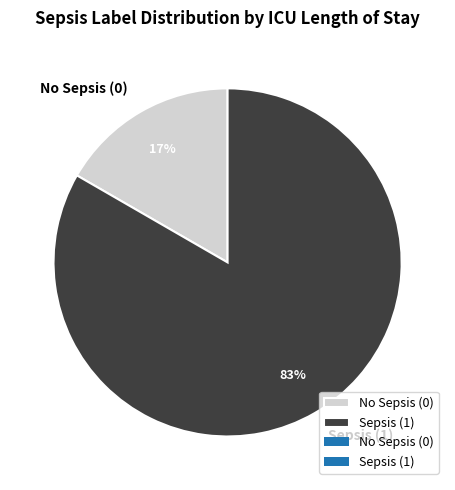

Is Sepsis (1) the majority of the pie?

Yes